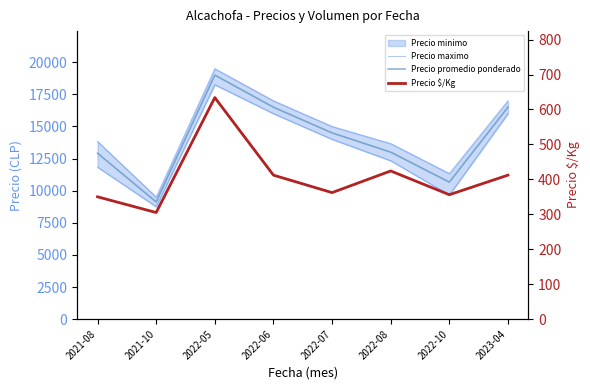

Is it true that Precio promedio ponderado equals 12917 at 2021-08?

True